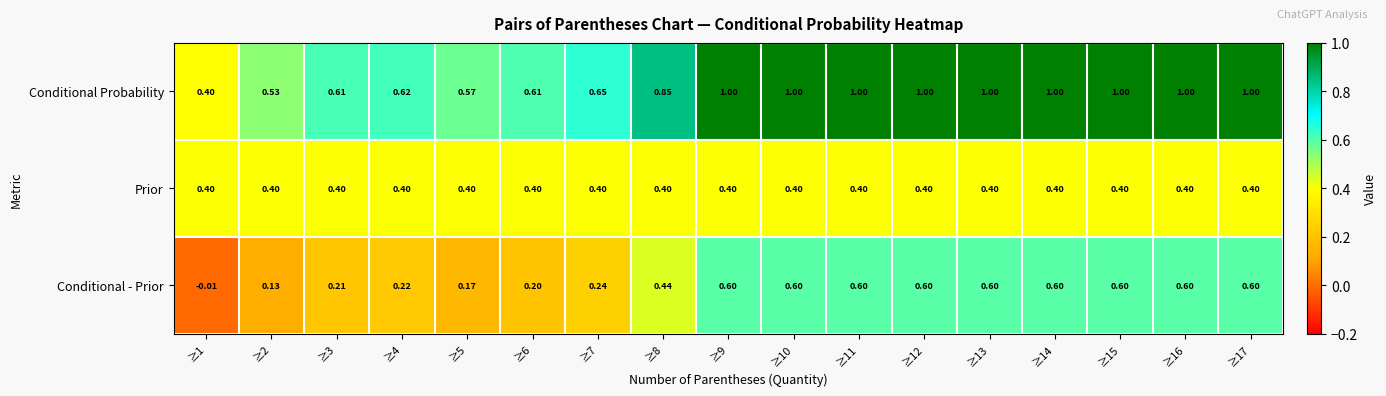

Which series has the largest range (max minus min)?

Conditional - Prior